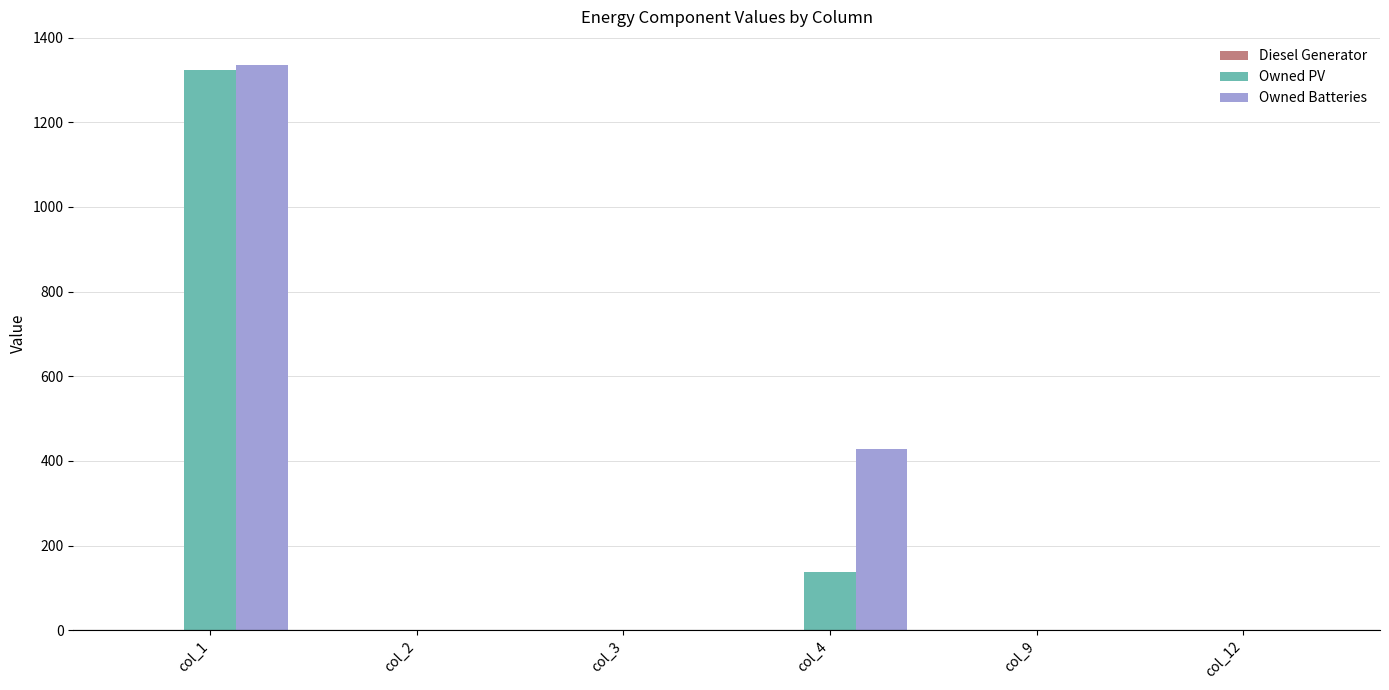

At which category is the sum across all series the highest?

col_1